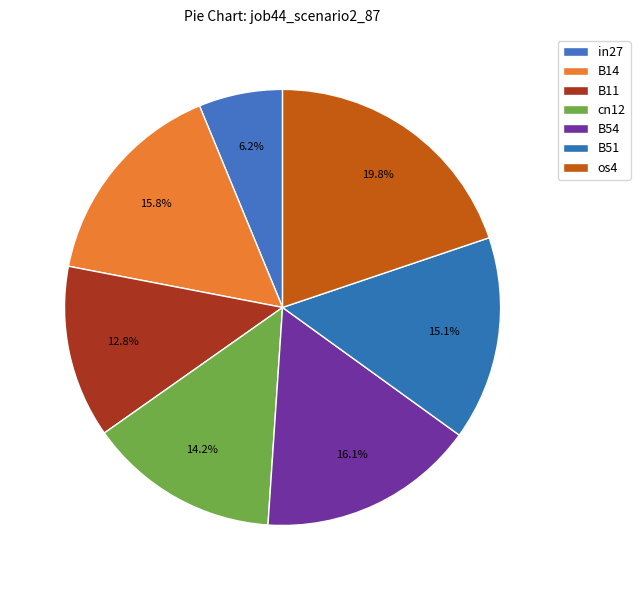

To the nearest percent, what portion does B11 represent?

13%